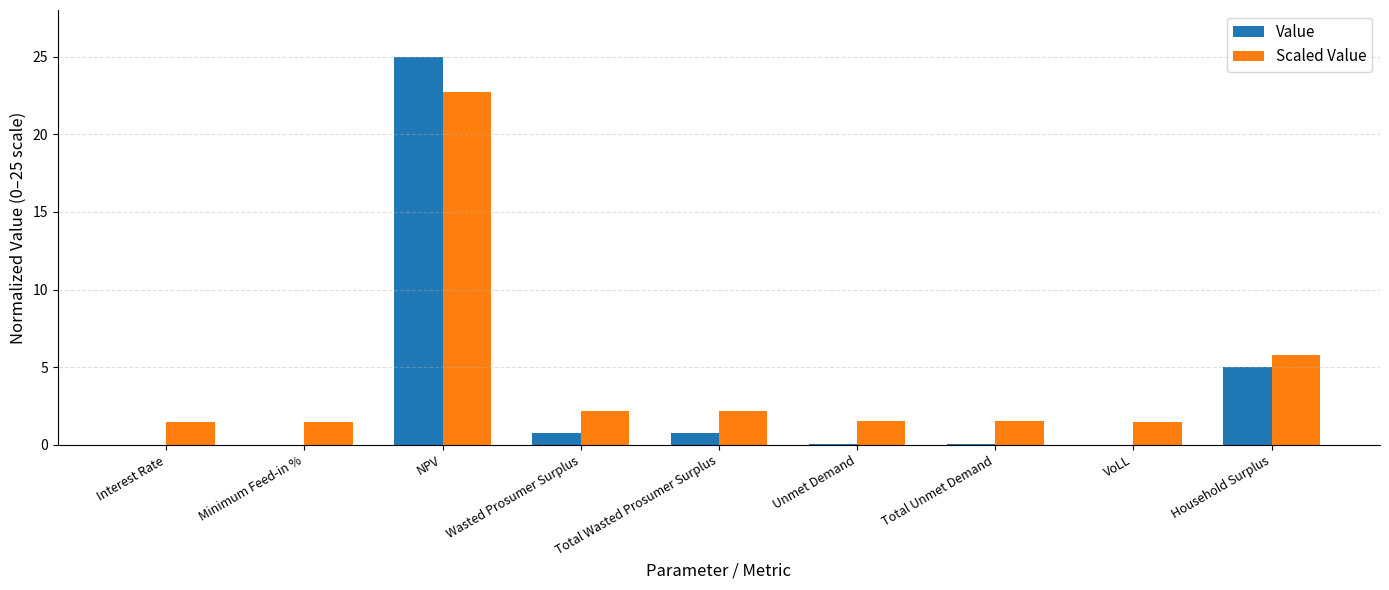

How many groups of bars are there?

9